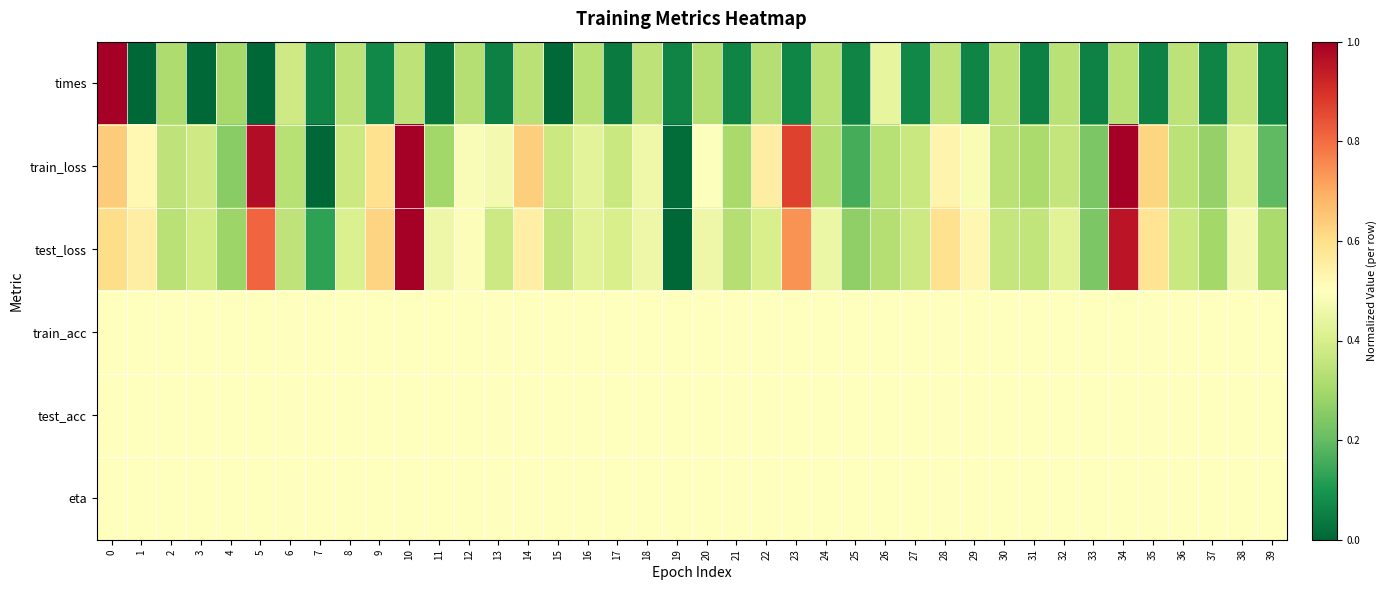

At which category does the chart reach its minimum across all series?

5